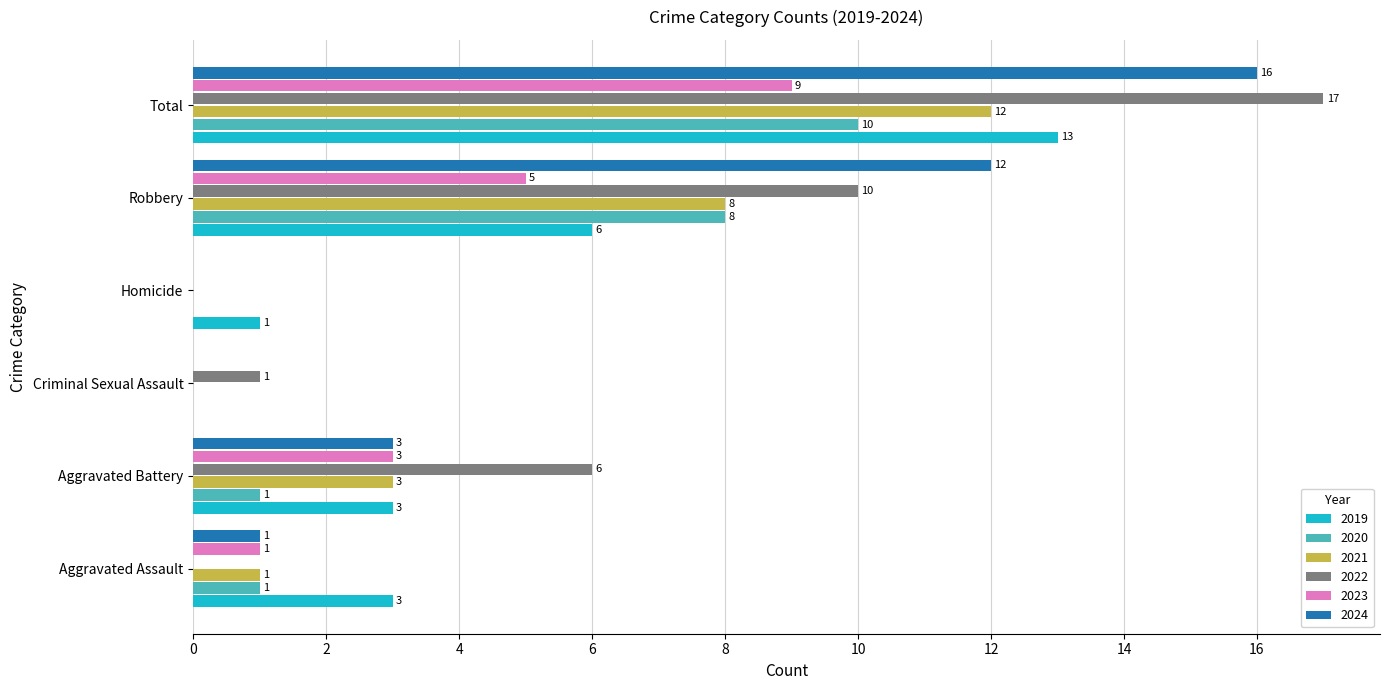

What is the sum of all 2024 values?

32